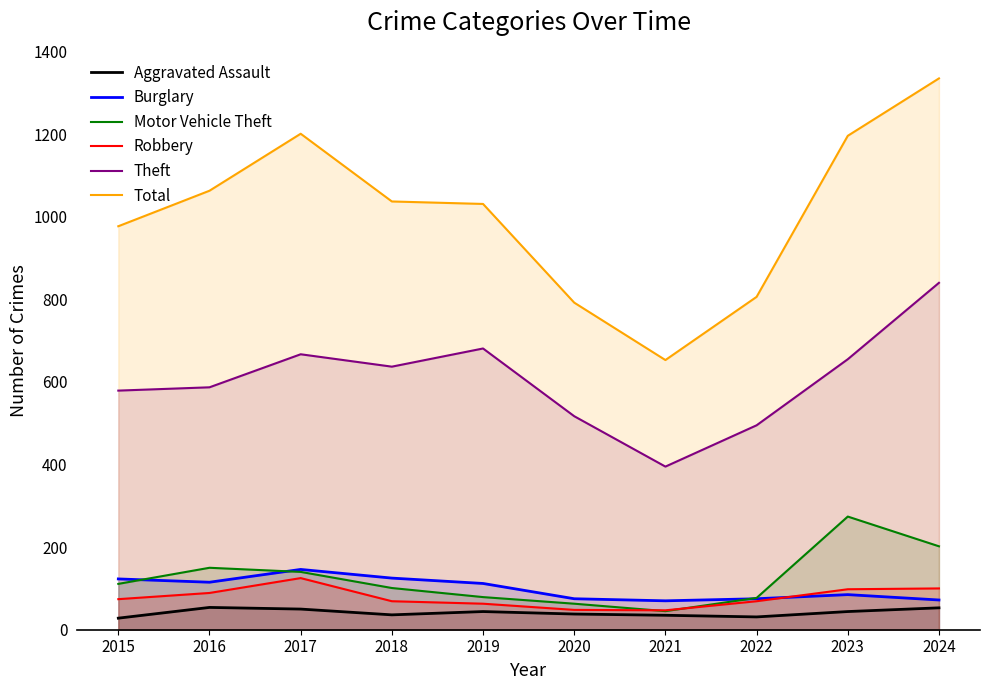

Is the value of Burglary at 2024 greater than the value of Total at 2020?

No